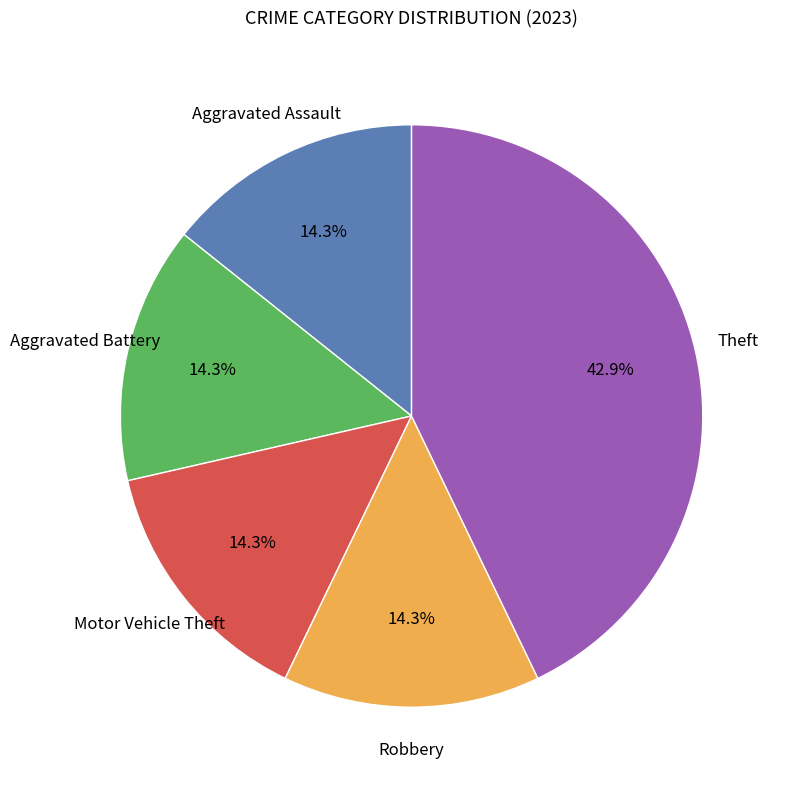

Approximately how many times larger is the value at Theft compared to Robbery?

3.0